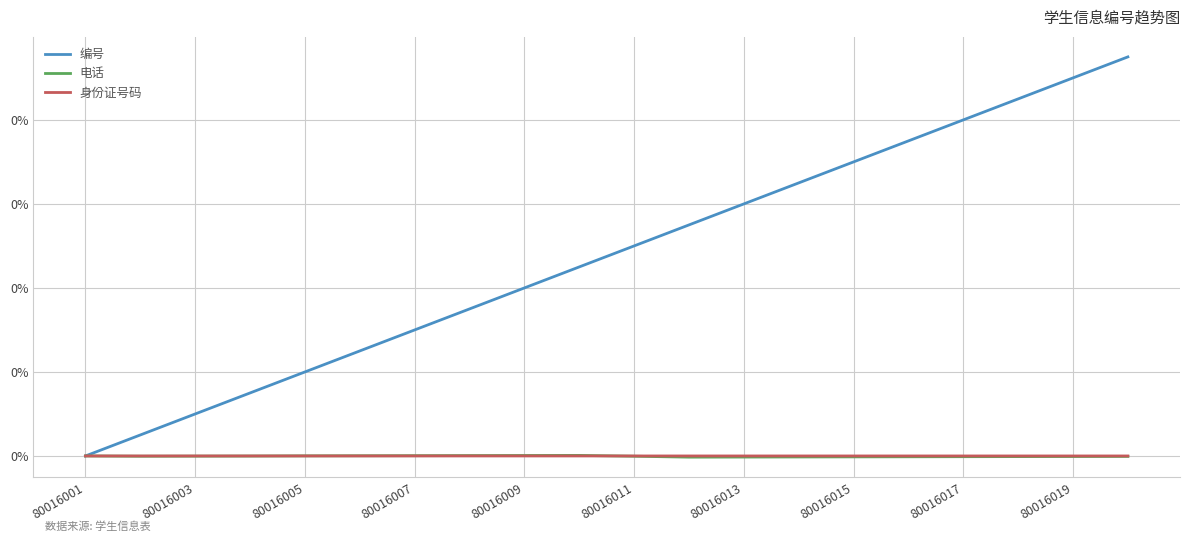

At which category does the chart reach its peak across all series?

19